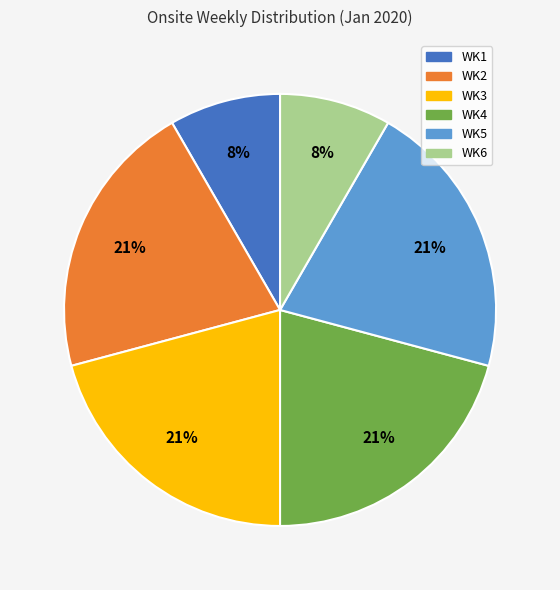

To the nearest percent, what is the combined percentage of WK2 and WK1?

29%